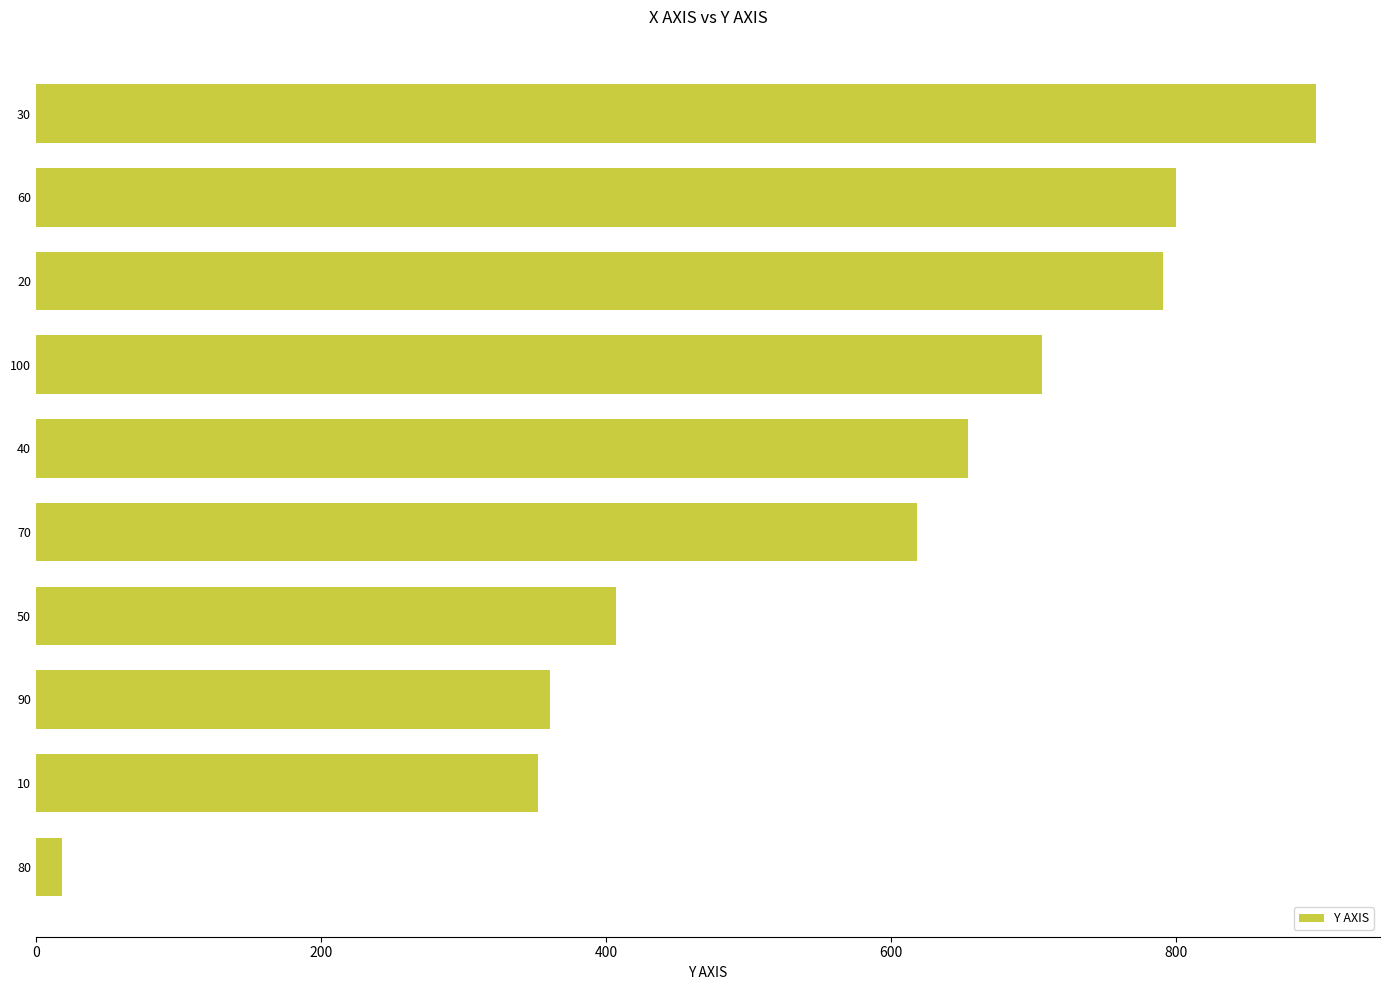

Is it true that the value at 100 is 706?

True